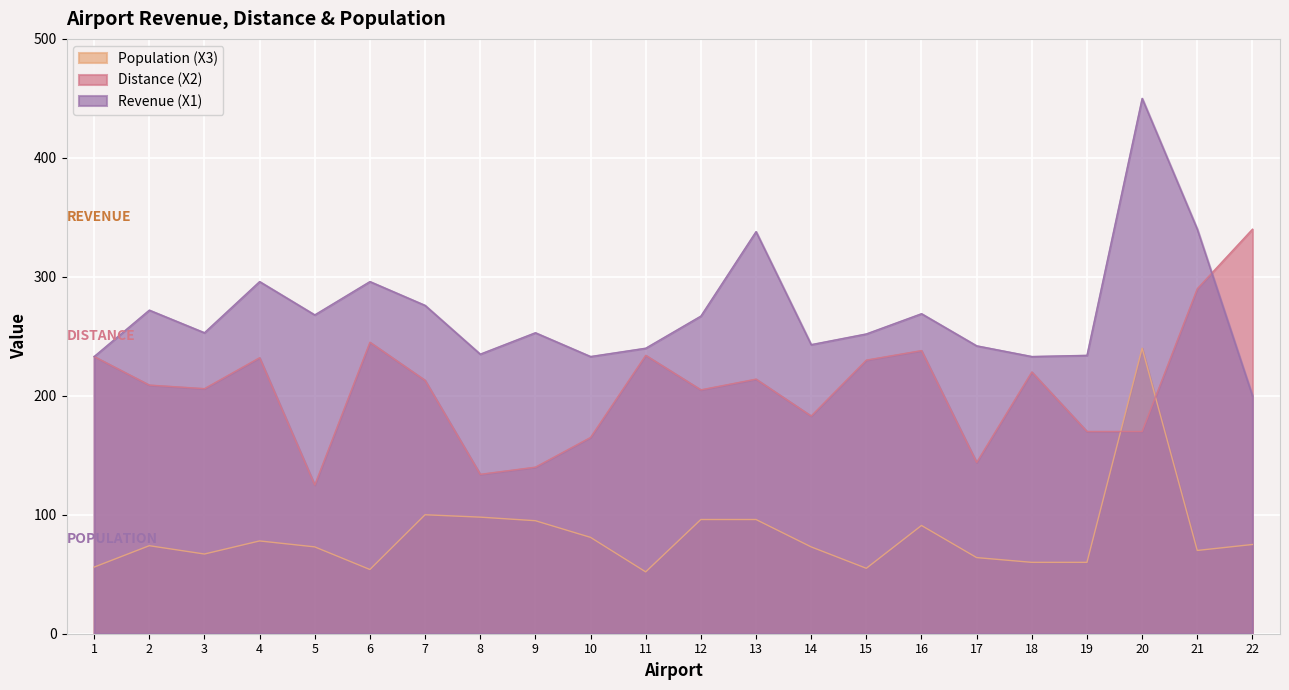

Rank the series at 21 from highest to lowest value.

Revenue (X1), Distance (X2), Population (X3)